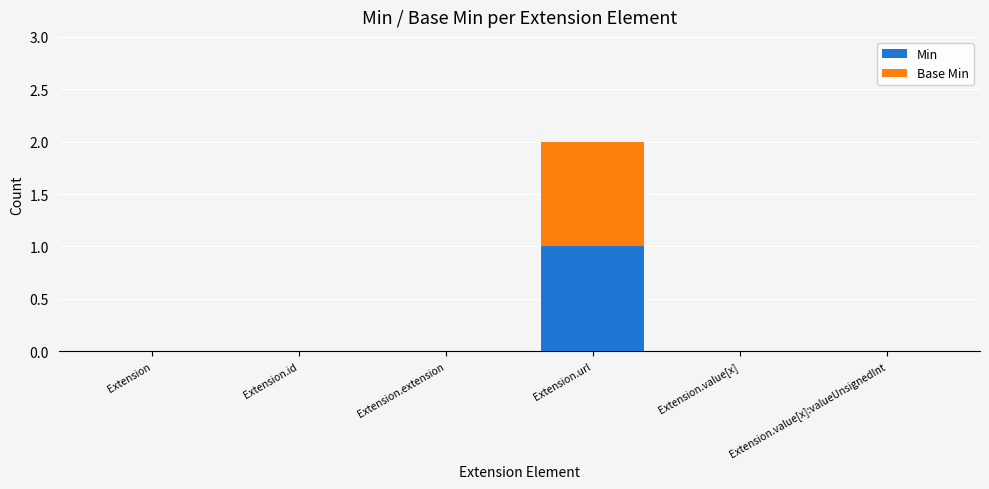

True or false: Min has a value of 0 at Extension.id.

True